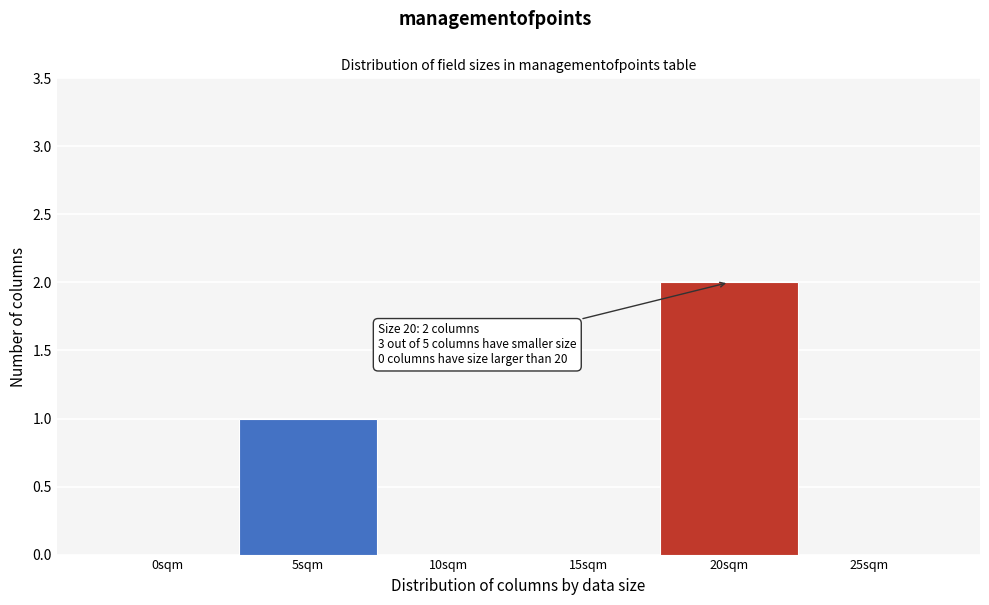

Reading left to right, transcribe all the data shown in this chart.

0sqm=0	5sqm=1	10sqm=0	15sqm=0	20sqm=2	25sqm=0